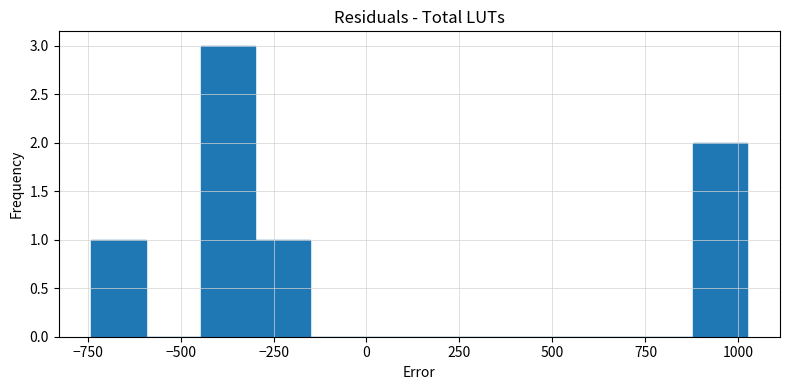

Read against the x-axis, roughly where is the centre of the tallest bar?

-350